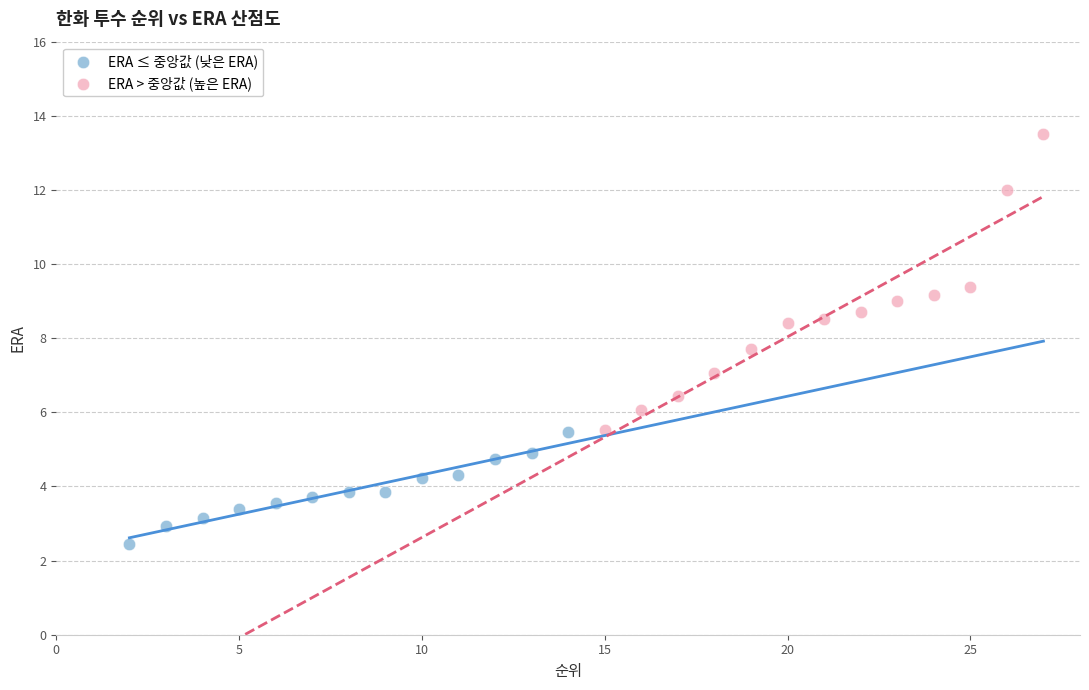

Which series reaches the maximum Y coordinate?

ERA > 중앙값 (높은 ERA)